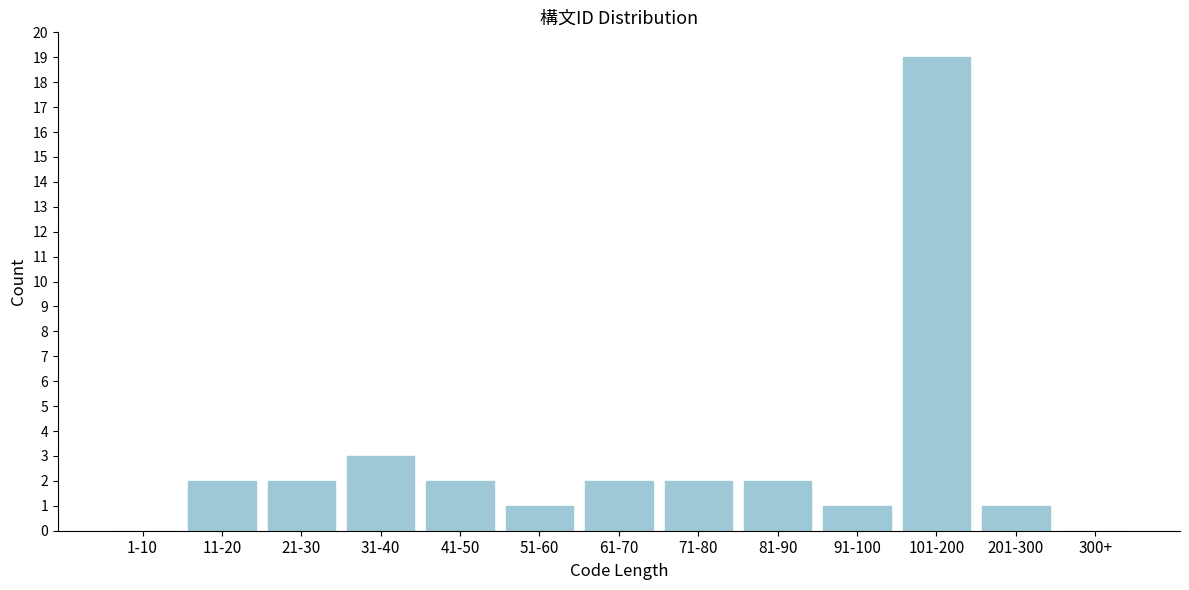

Reading left to right, what are all the values shown in this chart?

1-10=0	11-20=2	21-30=2	31-40=3	41-50=2	51-60=1	61-70=2	71-80=2	81-90=2	91-100=1	101-200=19	201-300=1	300+=0